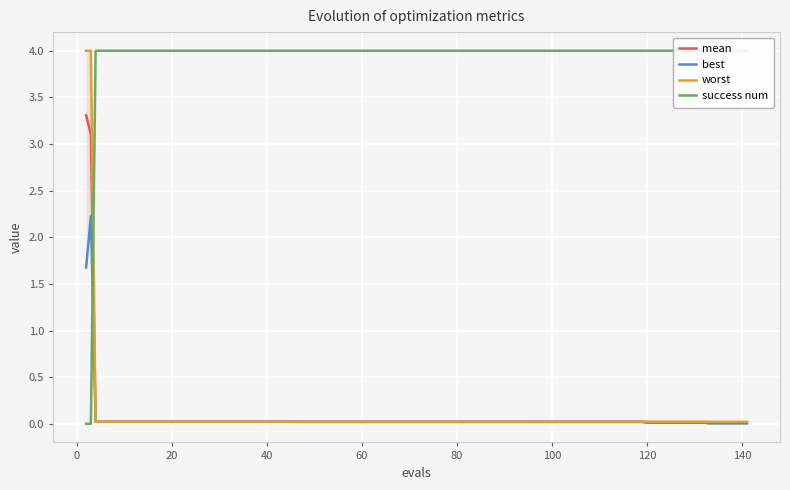

Is the value of mean at 38 greater than the value of best at 34?

Yes